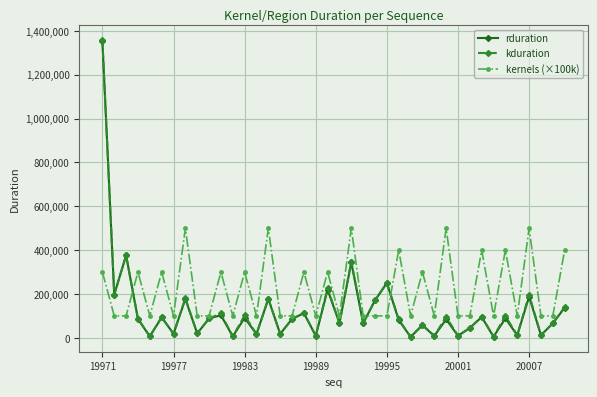

How many interior local peaks does the rduration series have?

15